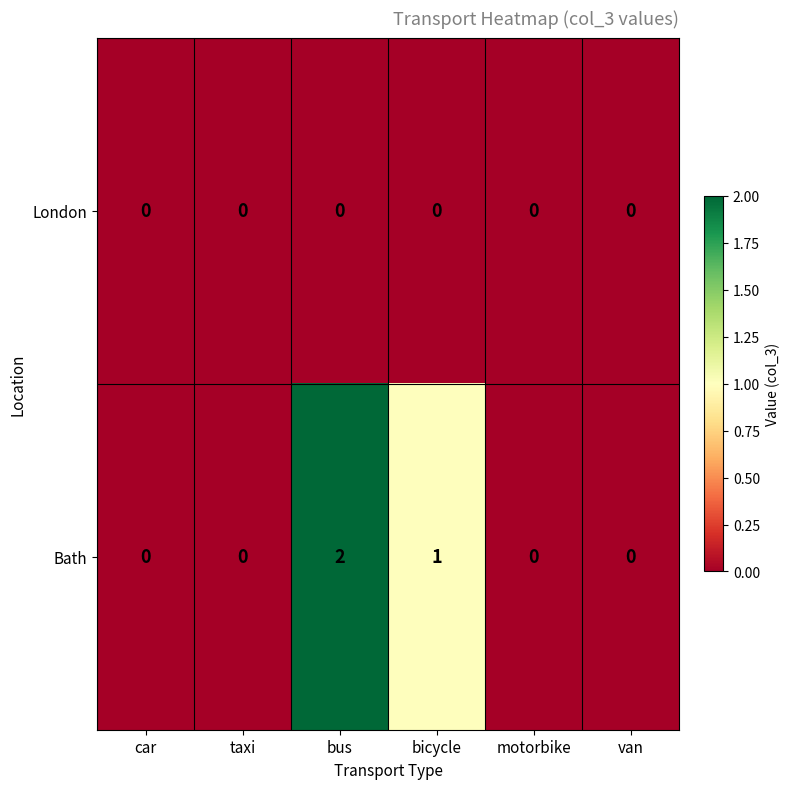

At which category is the sum across all series the highest?

bus